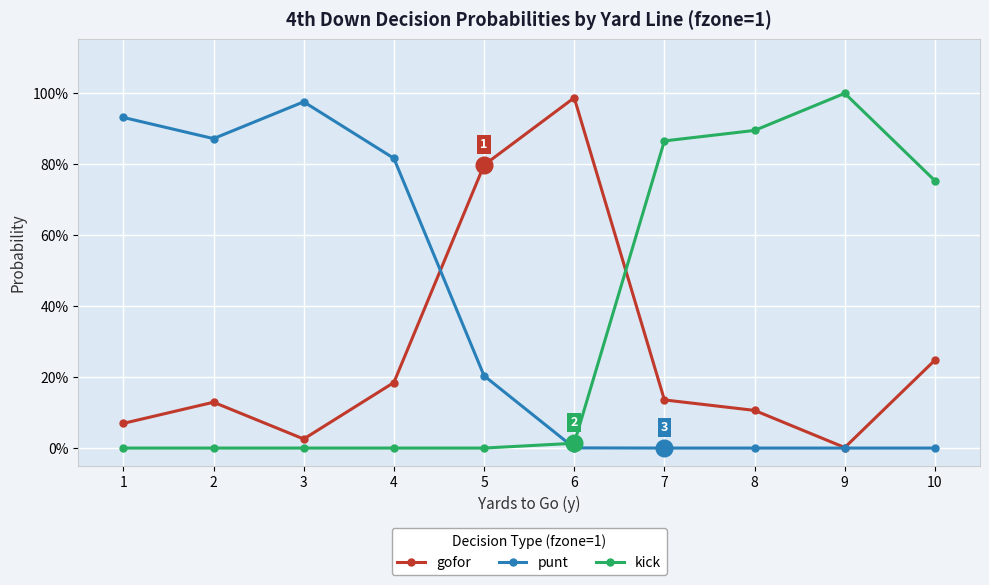

What is the average value of the gofor series?

0.3